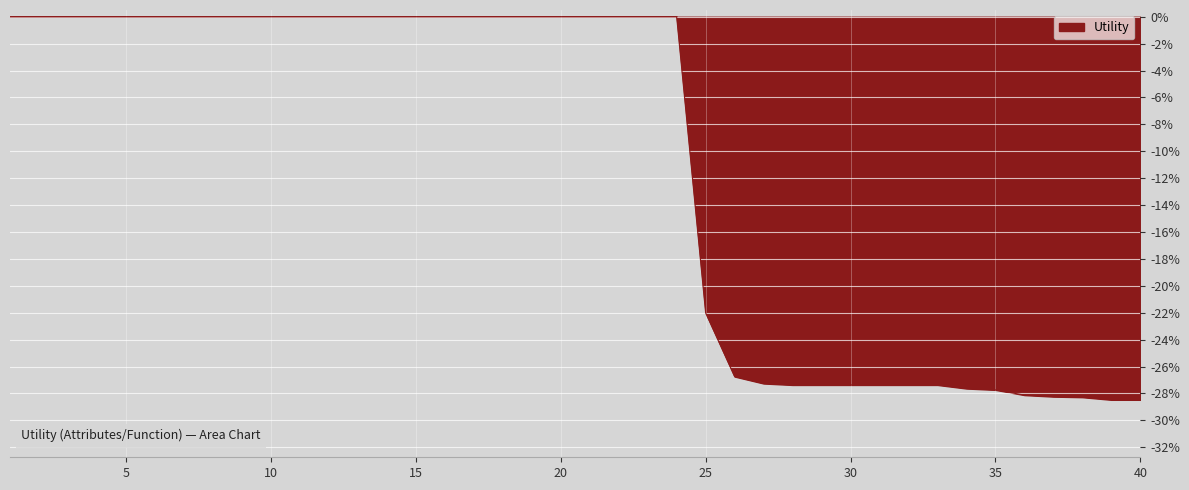

Is this an area chart (filled region under the line)?

Yes